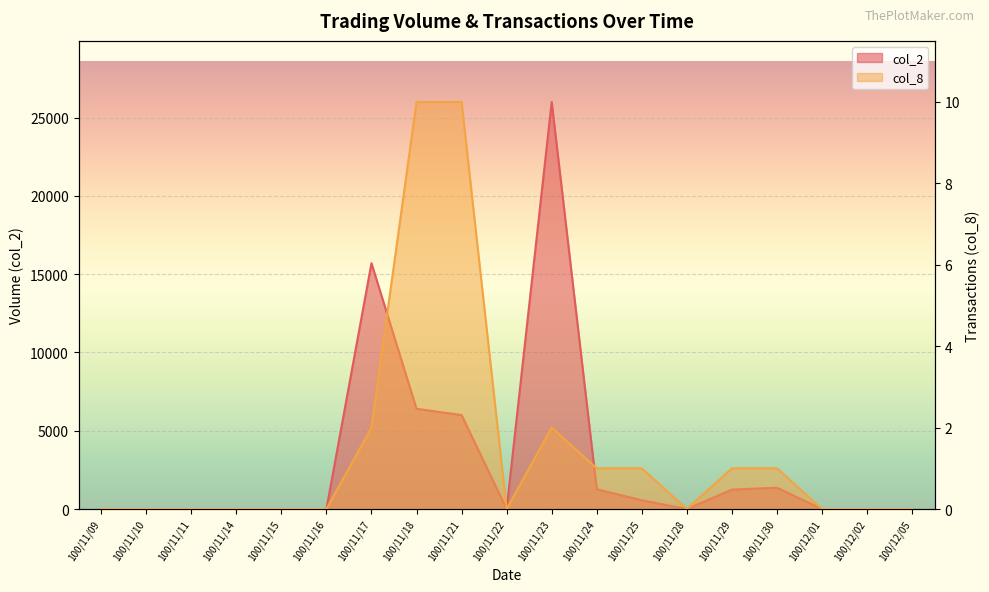

What is the total value across all series at 100/11/24?

1261